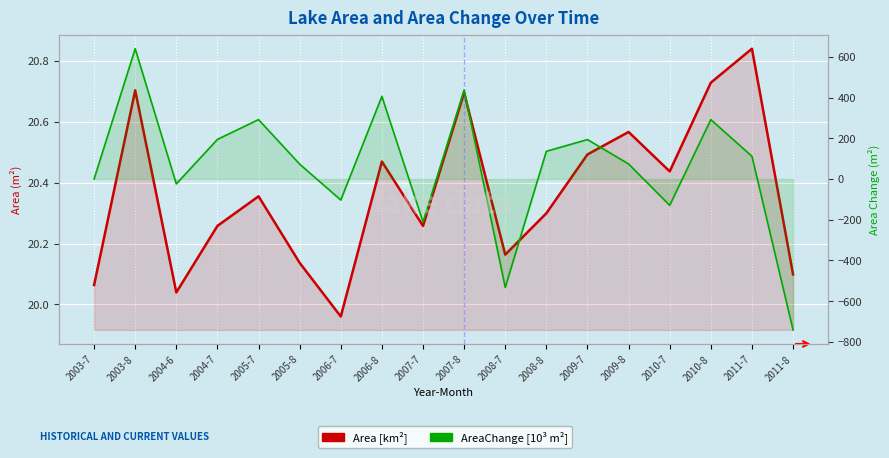

At 2007-7, list the series in order from smallest to largest.

AreaChange [10³ m²], Area [km²]